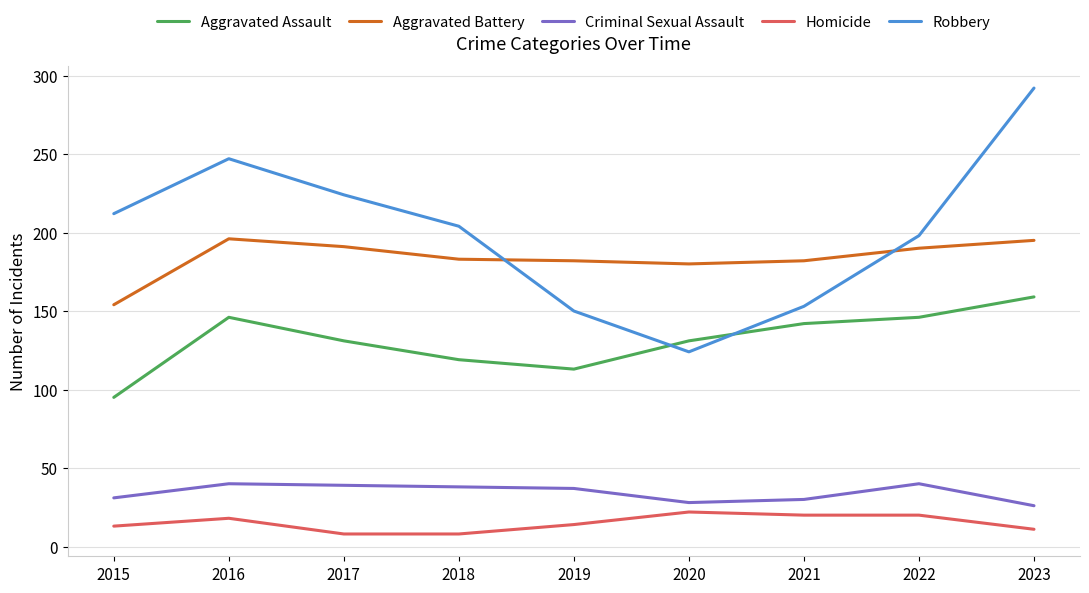

What is the average value of the Criminal Sexual Assault series?

34